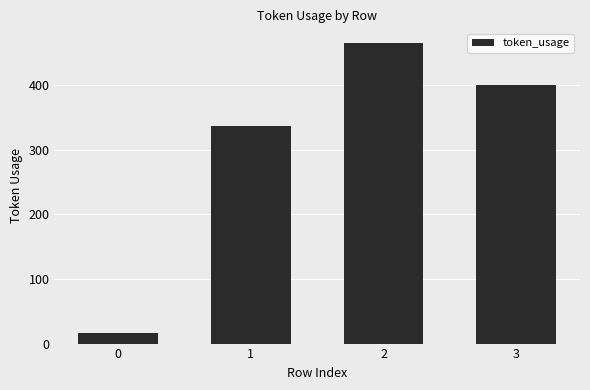

List the labels in order of value, smallest first.

0, 1, 3, 2